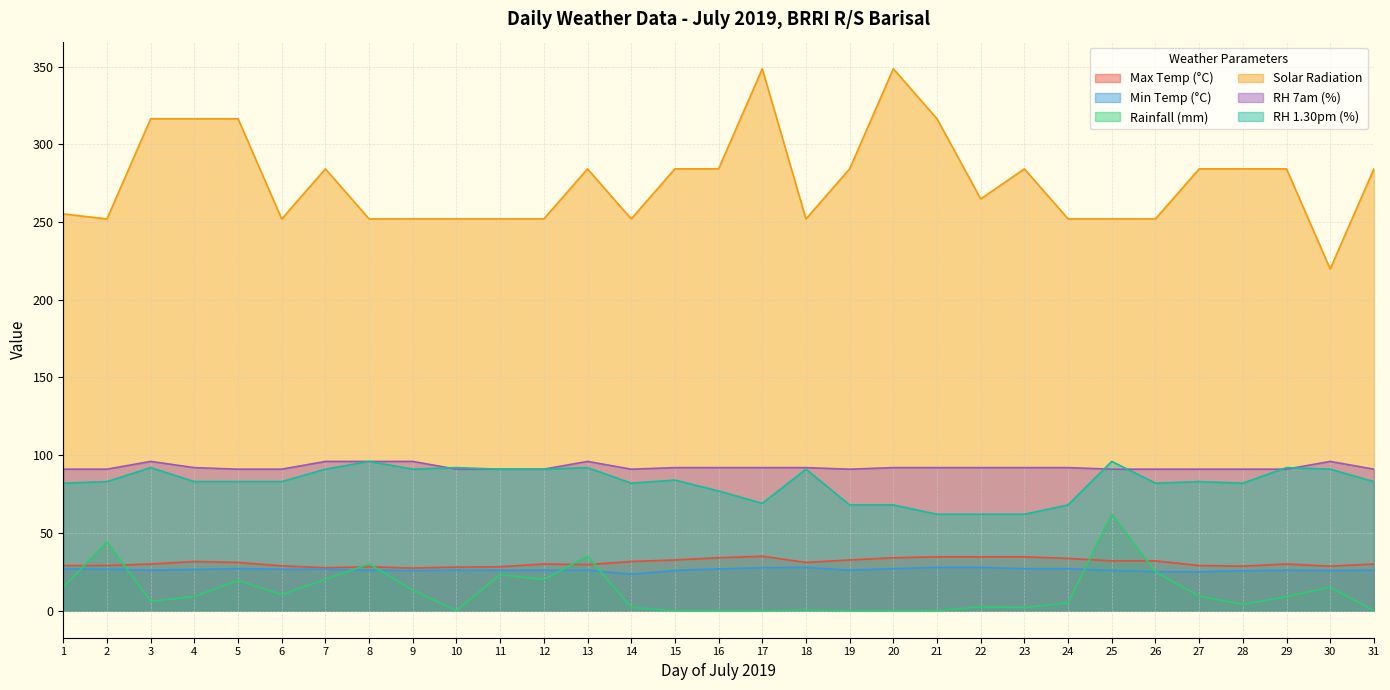

Is the value of RH 1.30pm (%) at 3 greater than the value of Solar Radiation at 5?

No